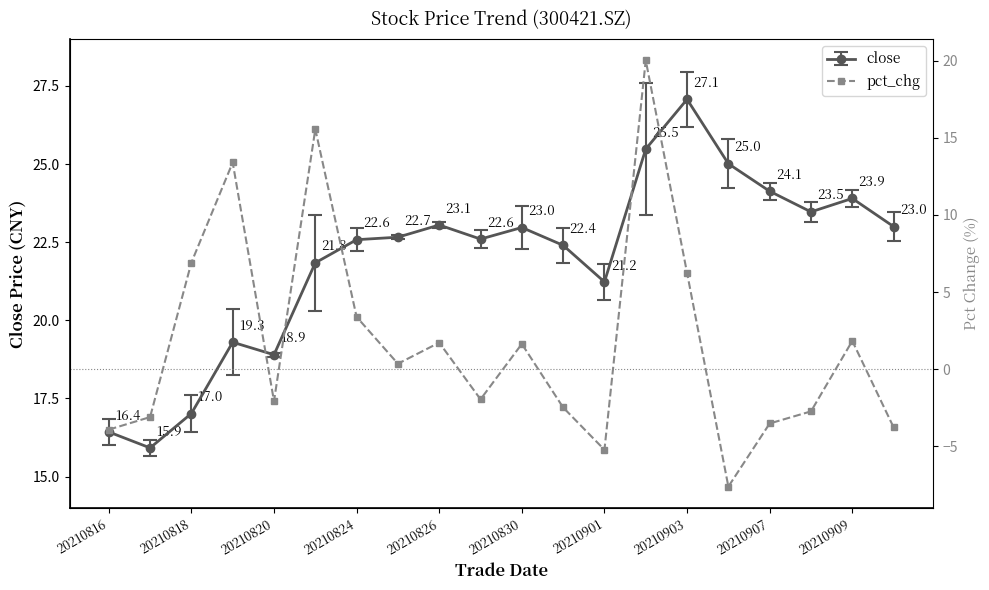

What is the difference between the values at 20210818 and 20210826?

5.2